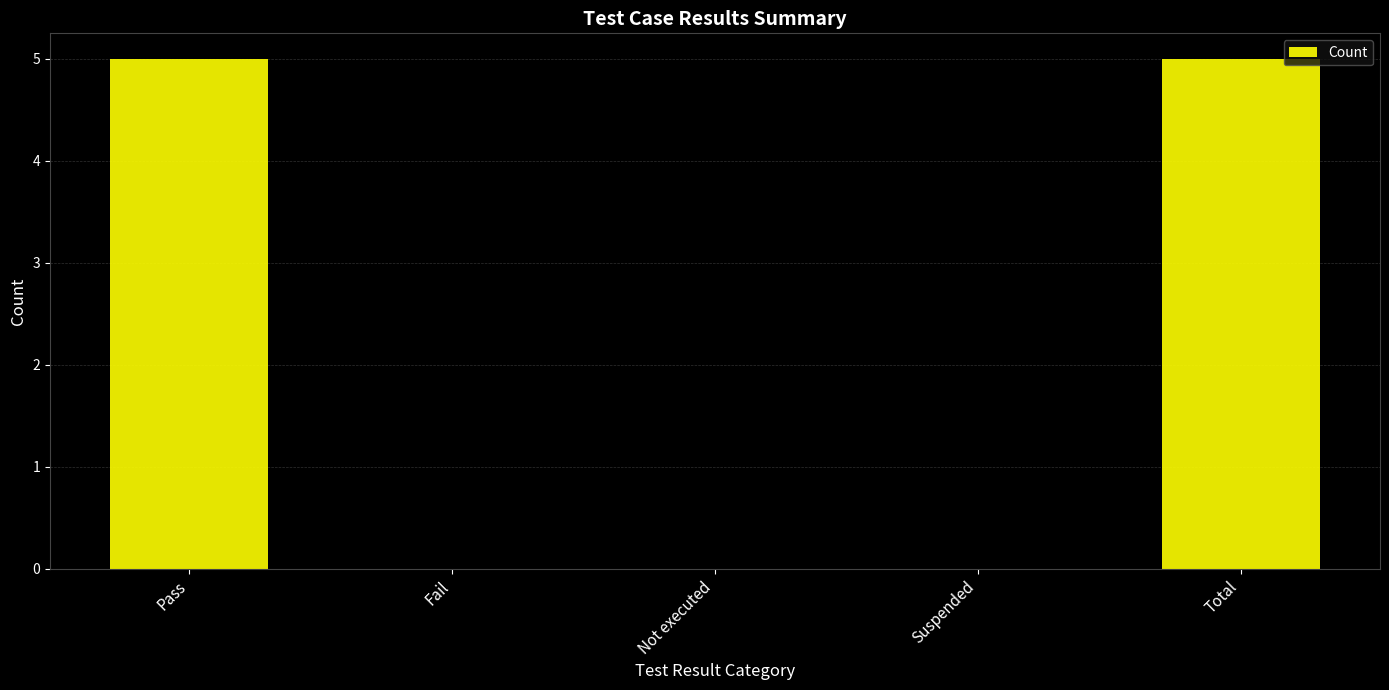

How many values are between 0 and 5?

5